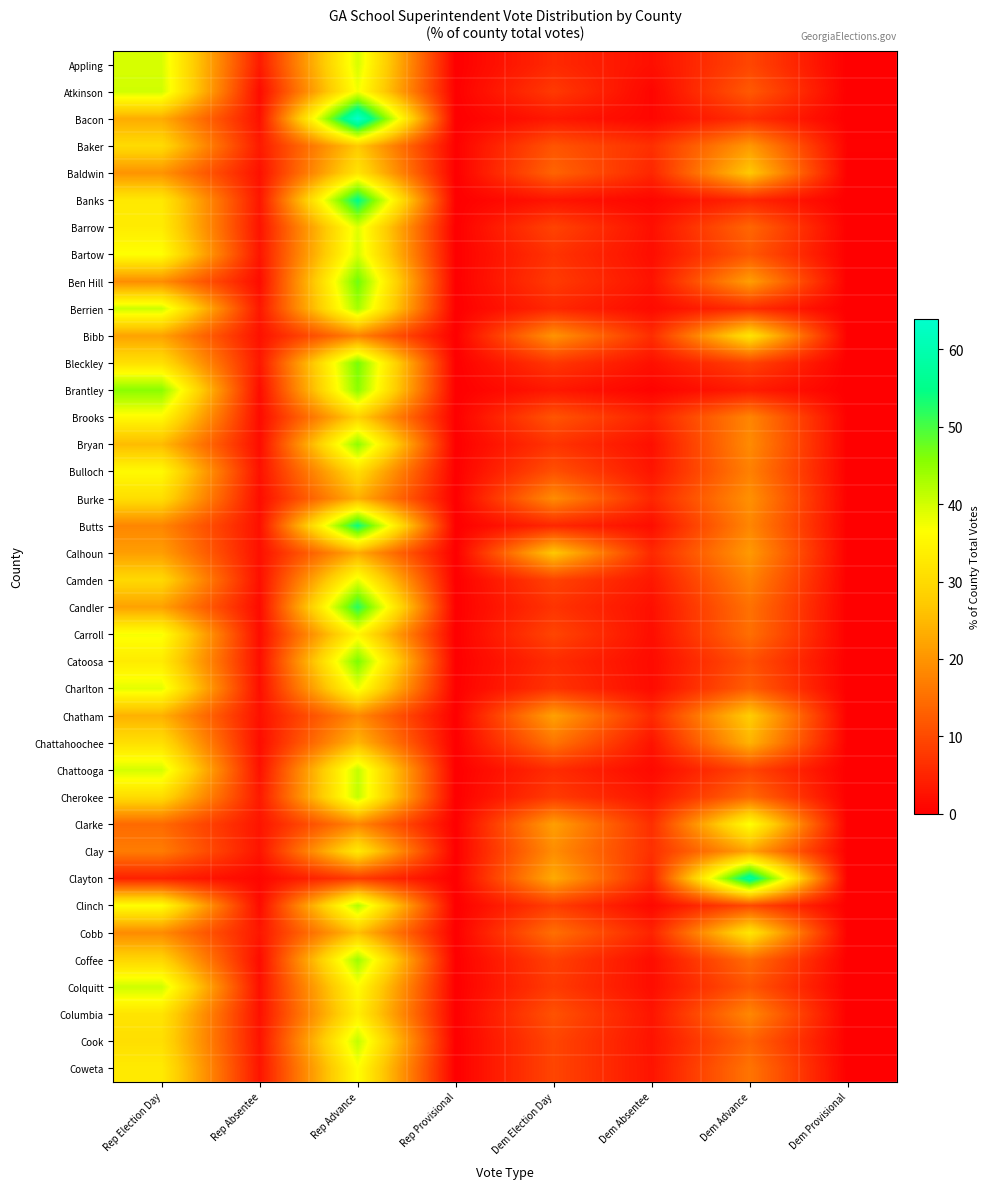

Which label corresponds to the smallest value in the chart?

Dem Provisional